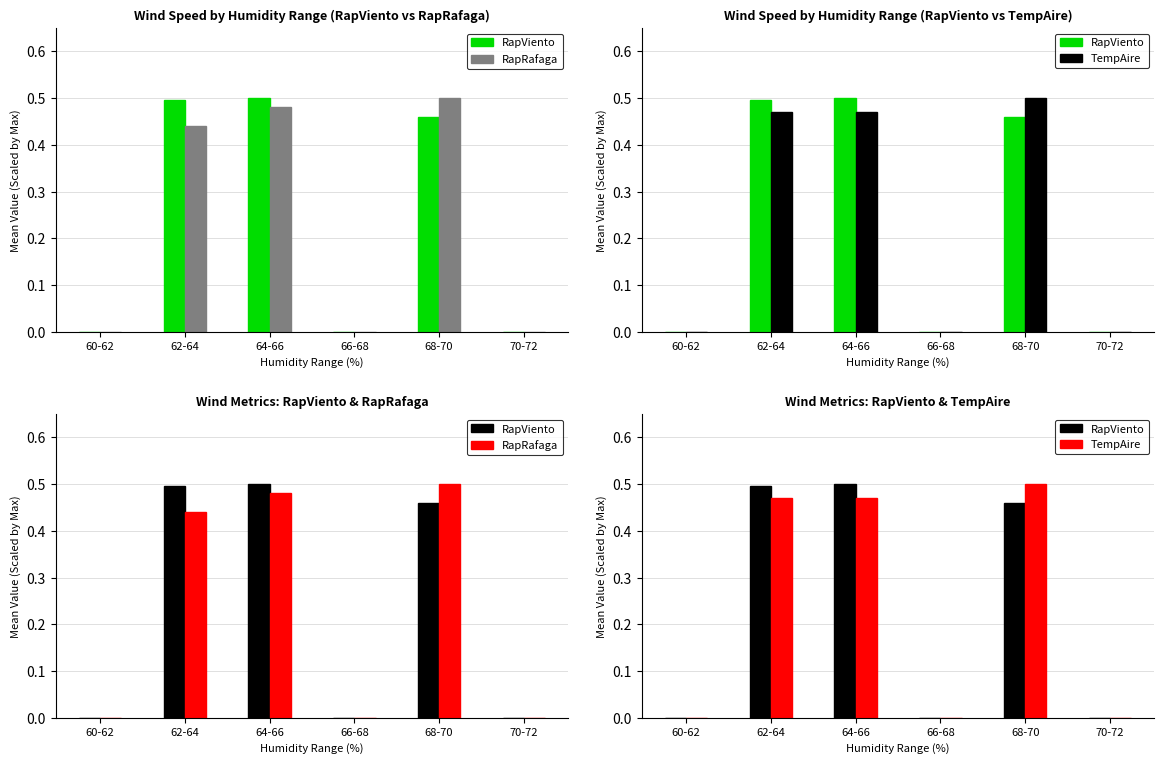

Is the value of RapRafaga at 66-68 greater than the value of TempAire at 68-70?

No